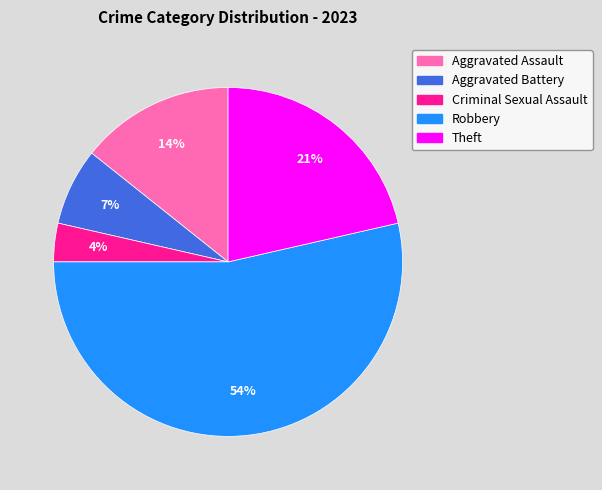

Is there any slice that represents more than half of the pie?

Yes